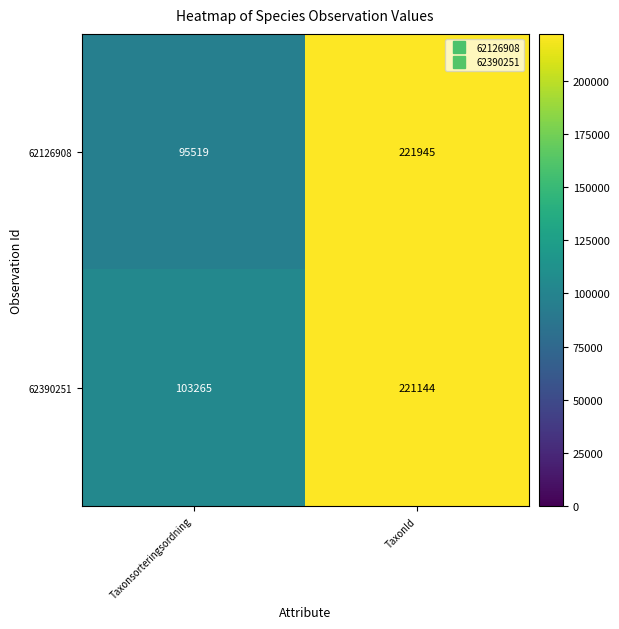

How many distinct data groups are displayed?

2